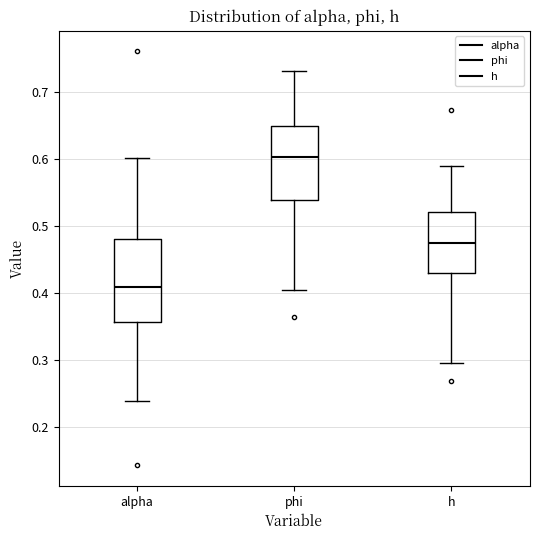

Which box has the lowest median line?

alpha